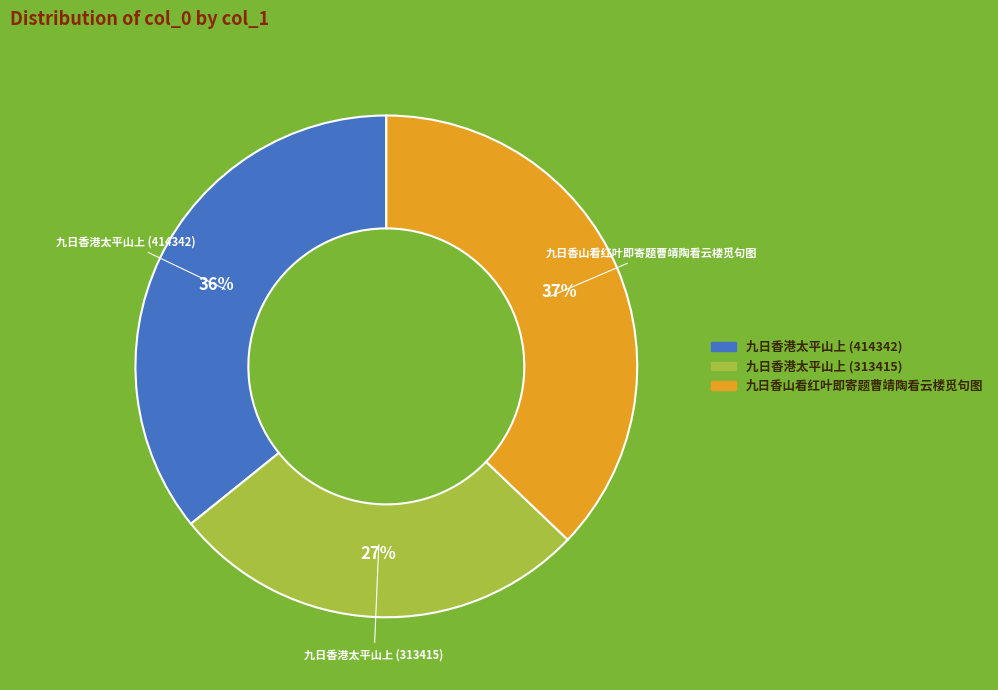

Between 九日香港太平山上 (414342) and 九日香山看红叶即寄题曹靖陶看云楼觅句图, which is larger?

九日香山看红叶即寄题曹靖陶看云楼觅句图